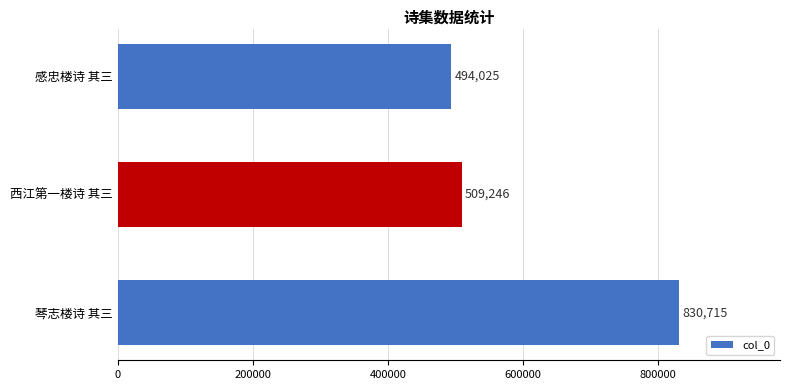

Rank the categories by value from lowest to highest.

感忠楼诗 其三, 西江第一楼诗 其三, 琴志楼诗 其三